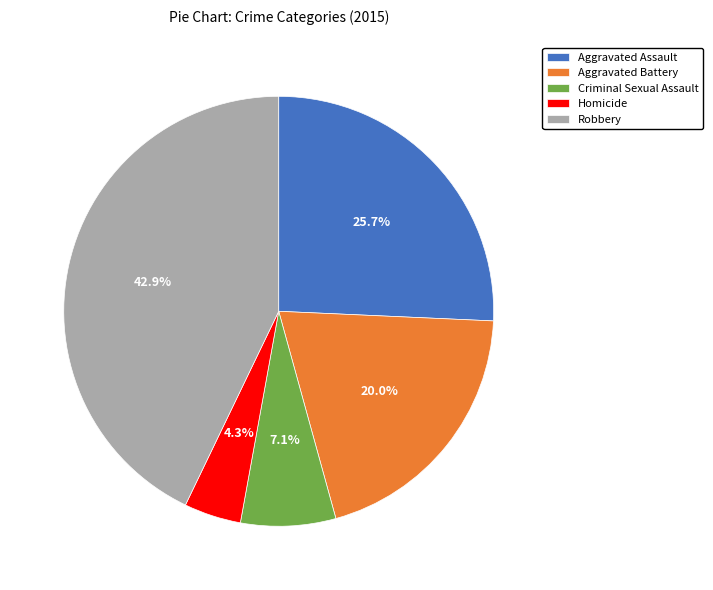

Between Robbery and Aggravated Assault, which is larger?

Robbery